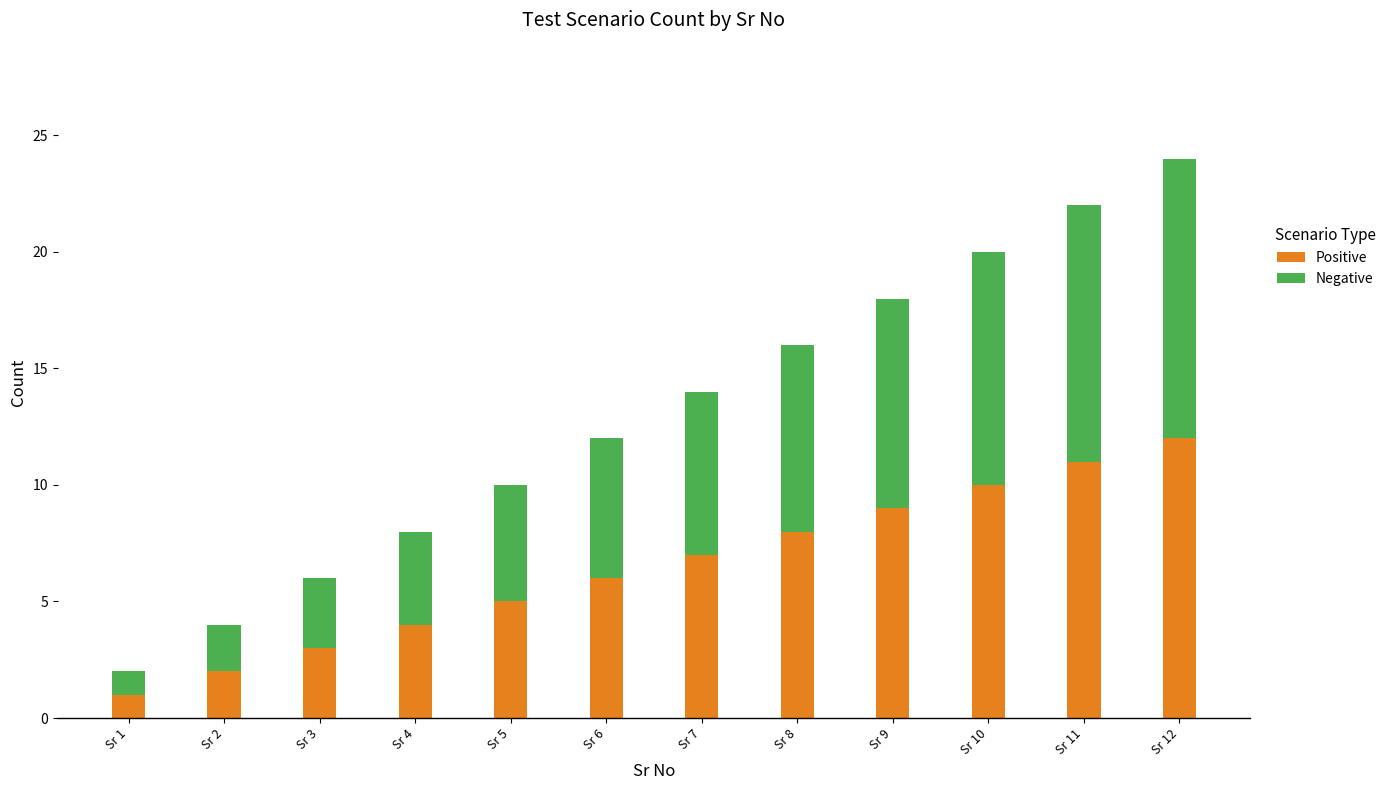

The value of Positive at Sr 3 is 3. True or false?

True